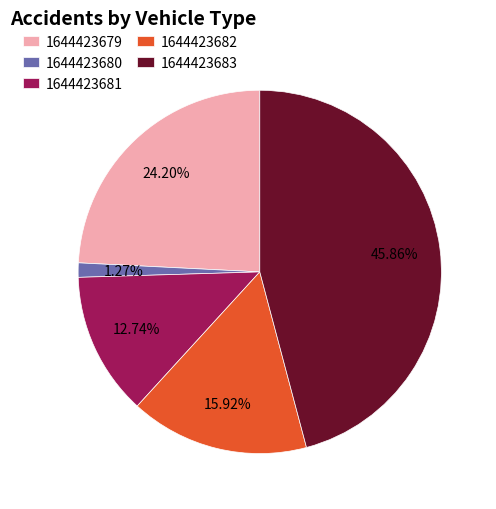

Does any single category account for the majority?

No